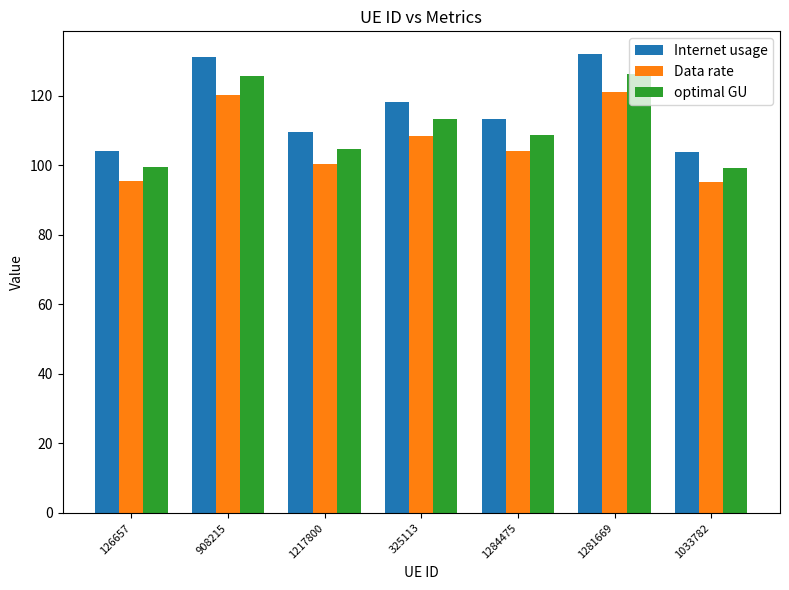

What is the difference between the second highest and minimum values in the optimal GU series?

26.4